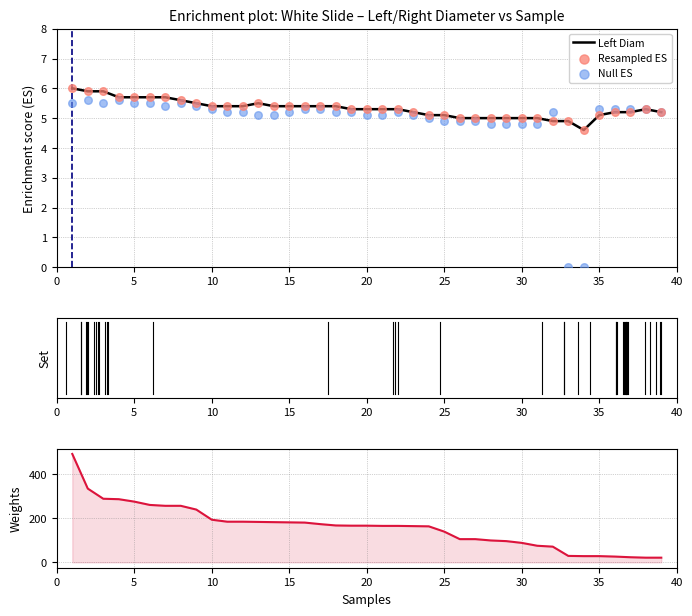

The Left Diam series shows 5.4 at 10. True or false?

True